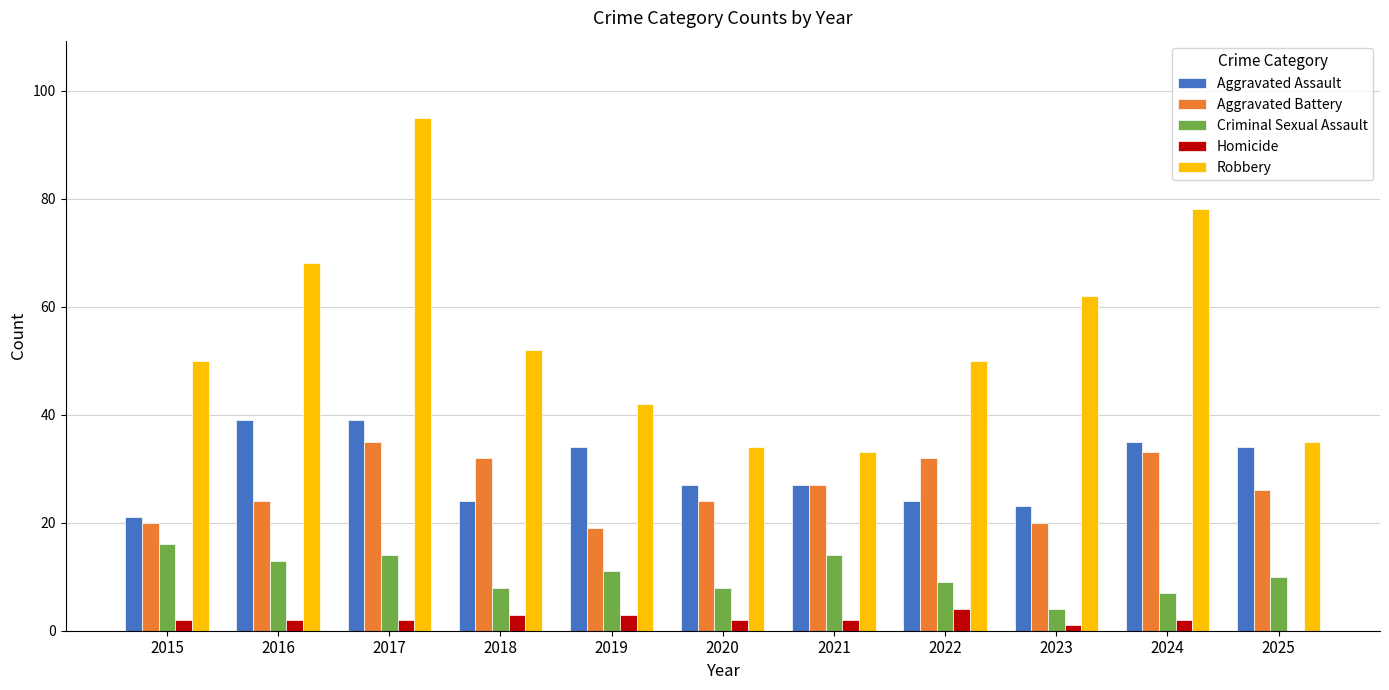

What are all the series names shown in the legend?

Aggravated Assault, Aggravated Battery, Criminal Sexual Assault, Homicide, Robbery